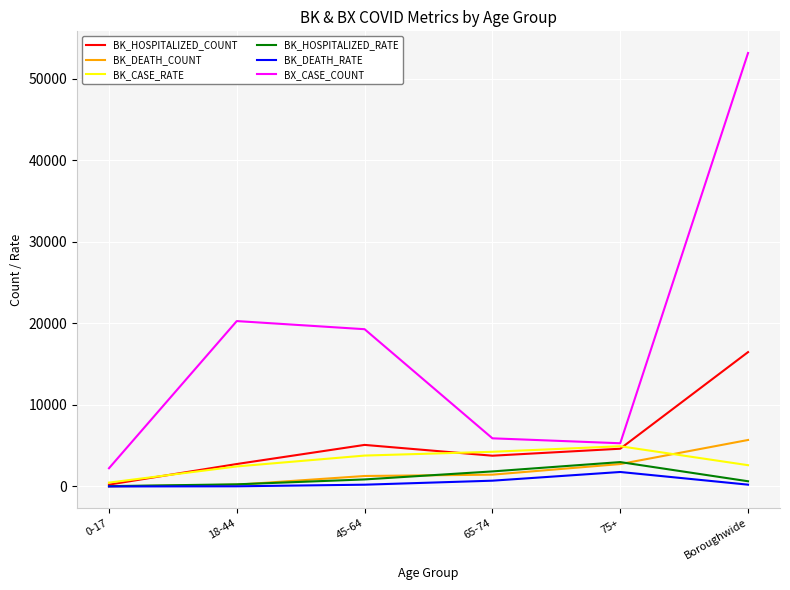

Between 18-44 and 65-74, which series saw the biggest shift?

BX_CASE_COUNT